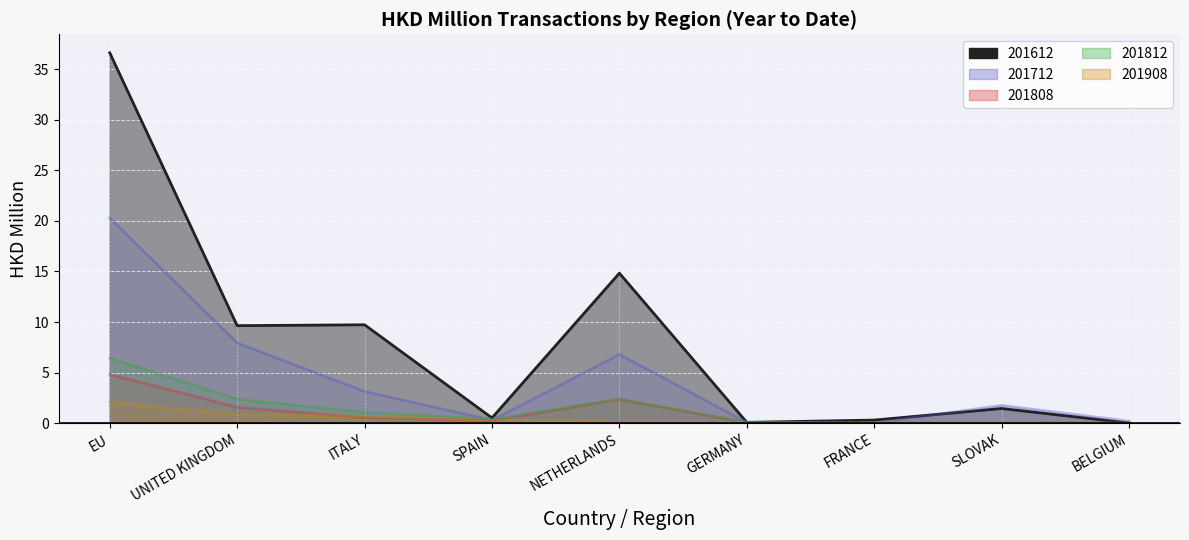

How many interior local peaks does the 201812 series have?

1